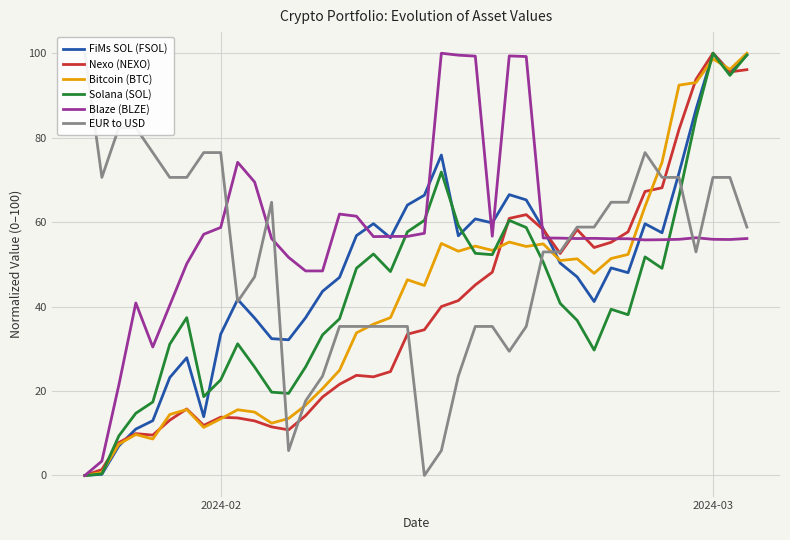

Is the value of Blaze (BLZE) at 21 greater than the value of Solana (SOL) at 32?

Yes